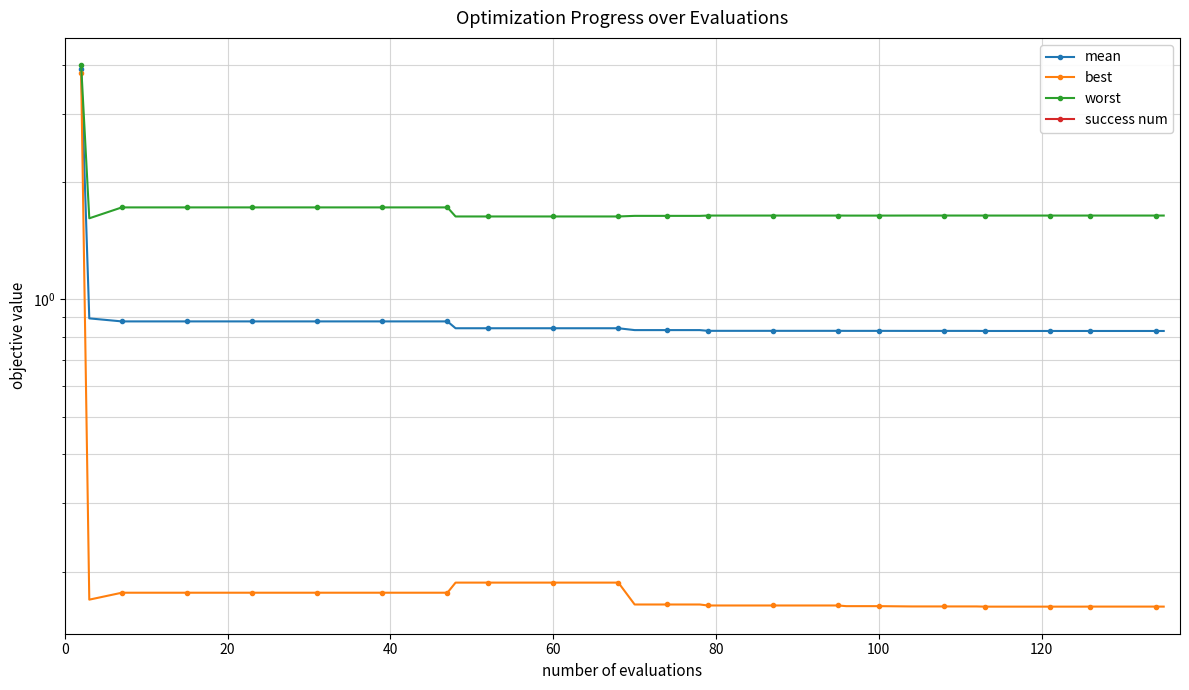

What are all the series names shown in the legend?

mean, best, worst, success num